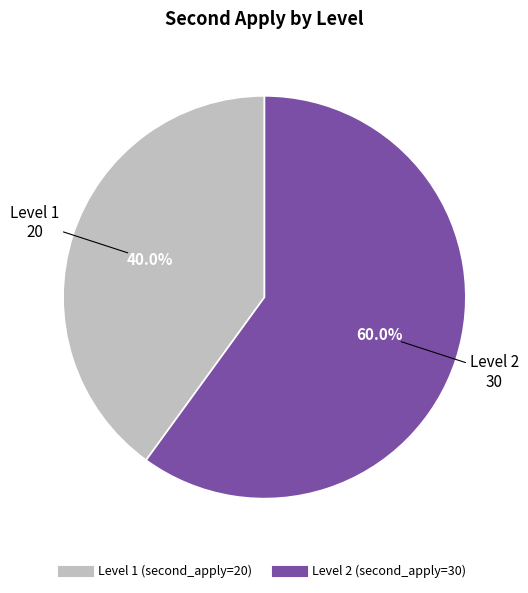

Is there a majority slice in this chart?

Yes